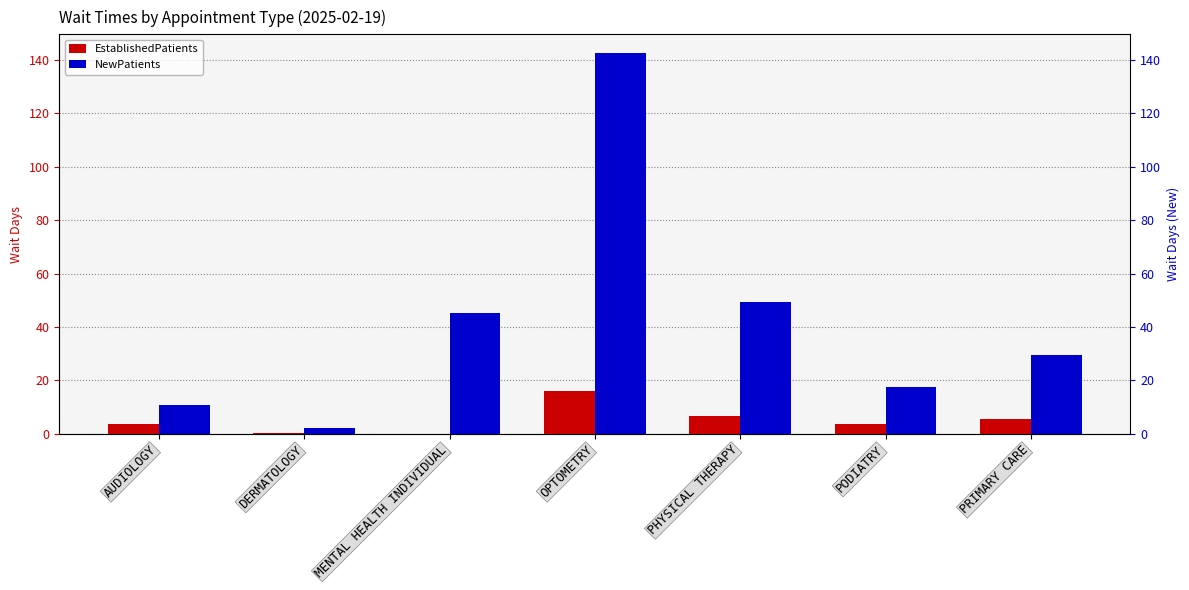

Which has a higher value, PHYSICAL THERAPY or PRIMARY CARE?

PHYSICAL THERAPY